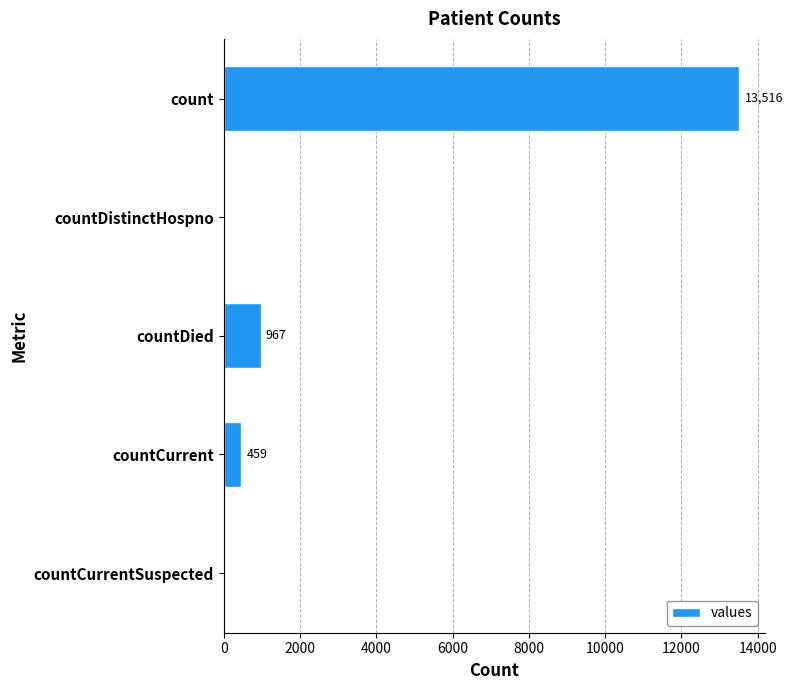

How many values are above zero?

3